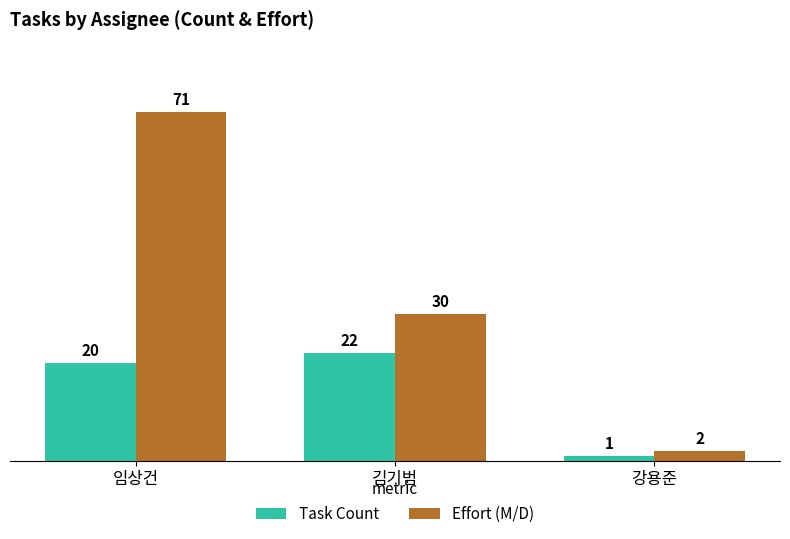

True or false: Effort (M/D) has a value of 71 at 임상건.

True